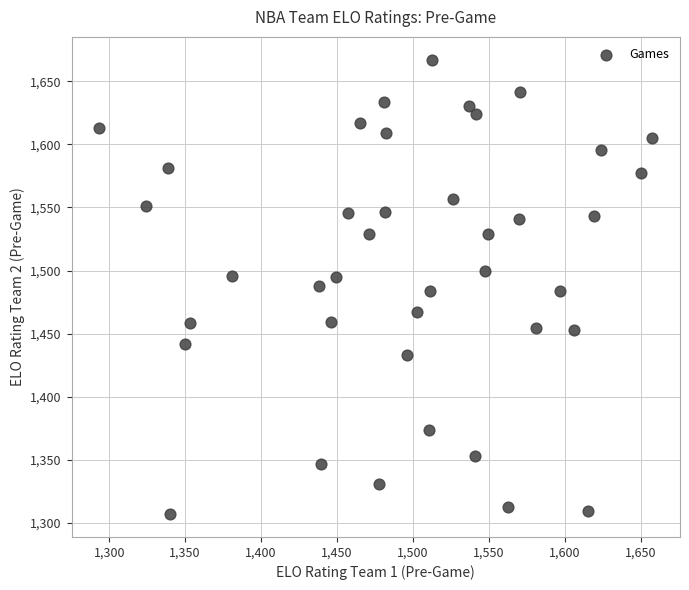

What is the range of X values (max minus min)?

364.4